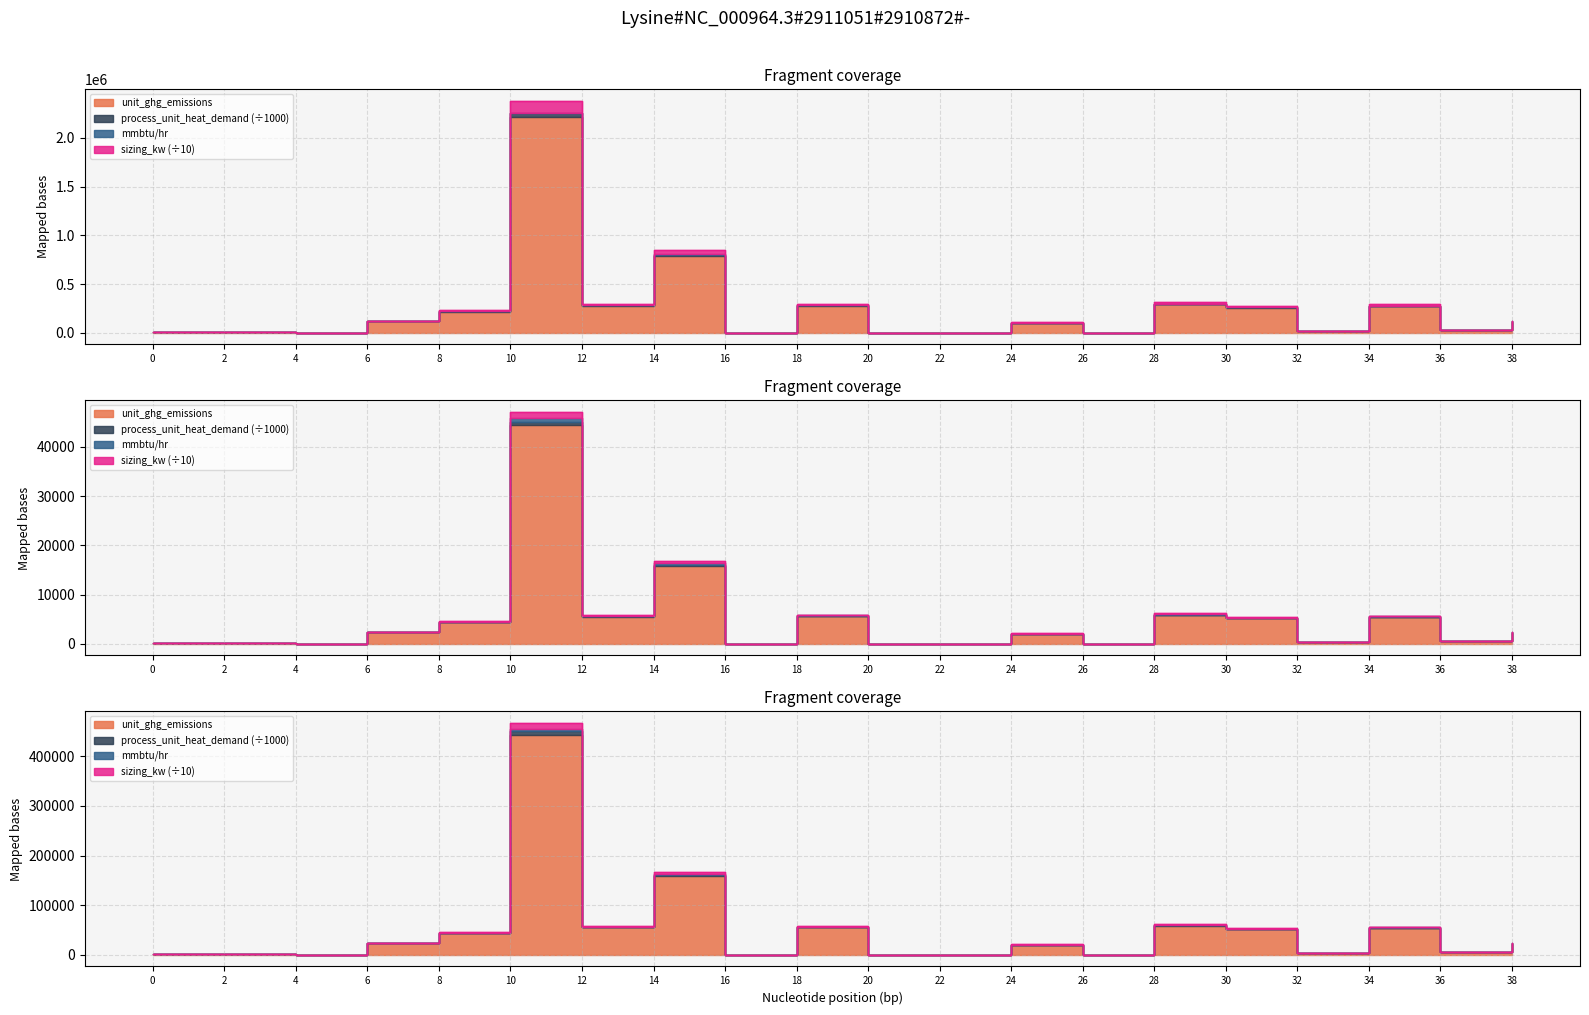

What is the difference between the process_unit_heat_demand values at 38 and 20?

122199.7